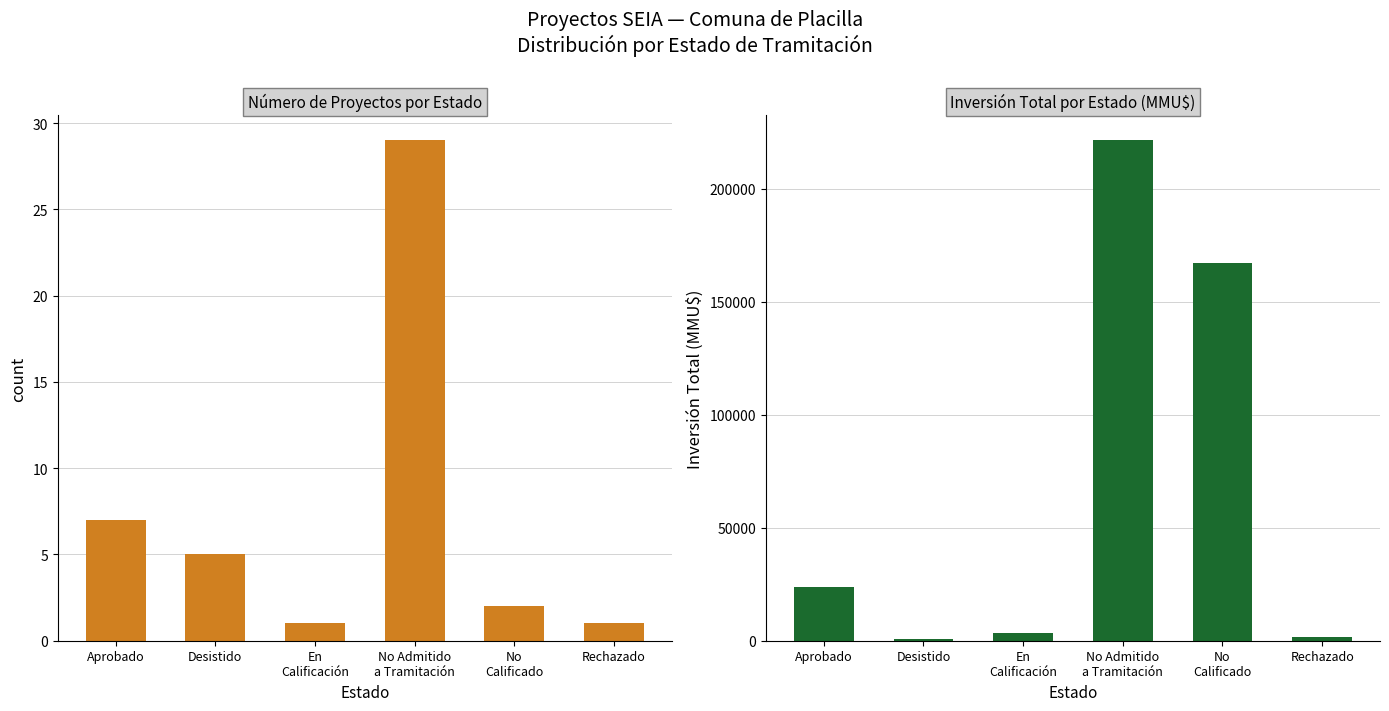

What is the minimum value shown in the chart?

1